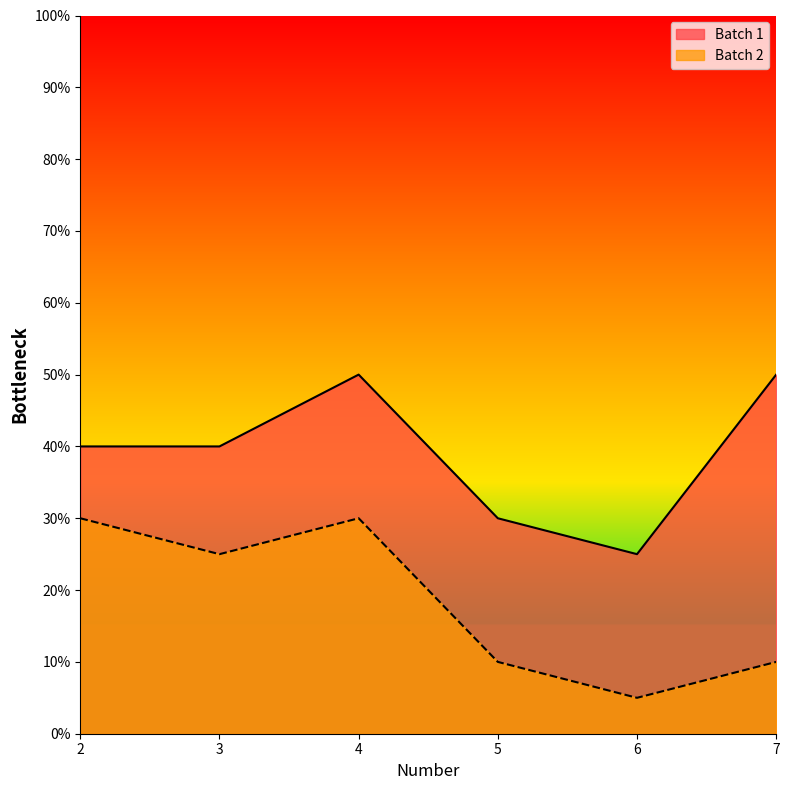

What is the minimum value for Batch 1?

25